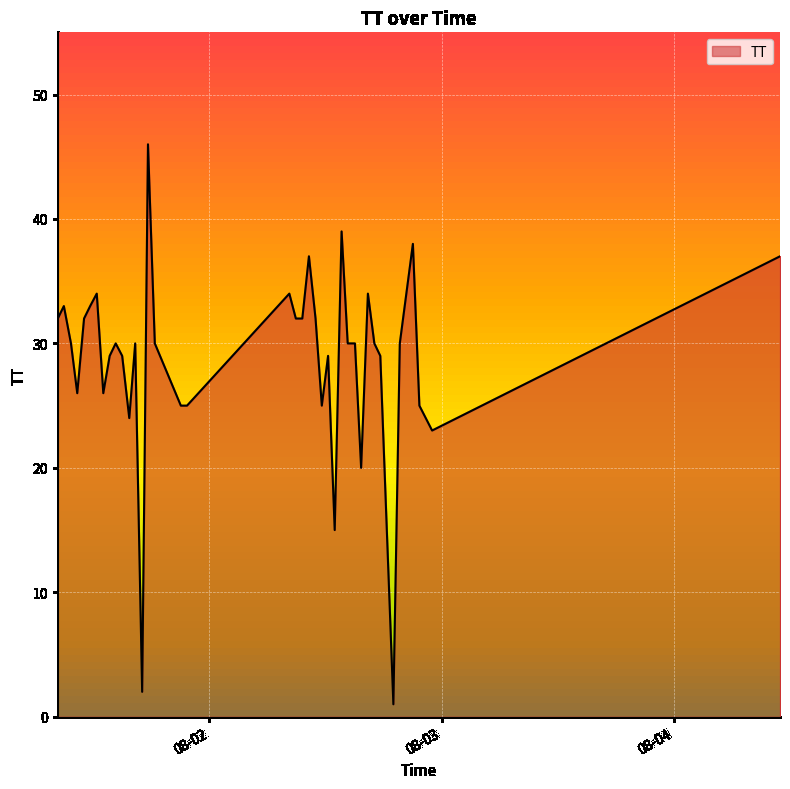

What is the greatest value displayed?

46